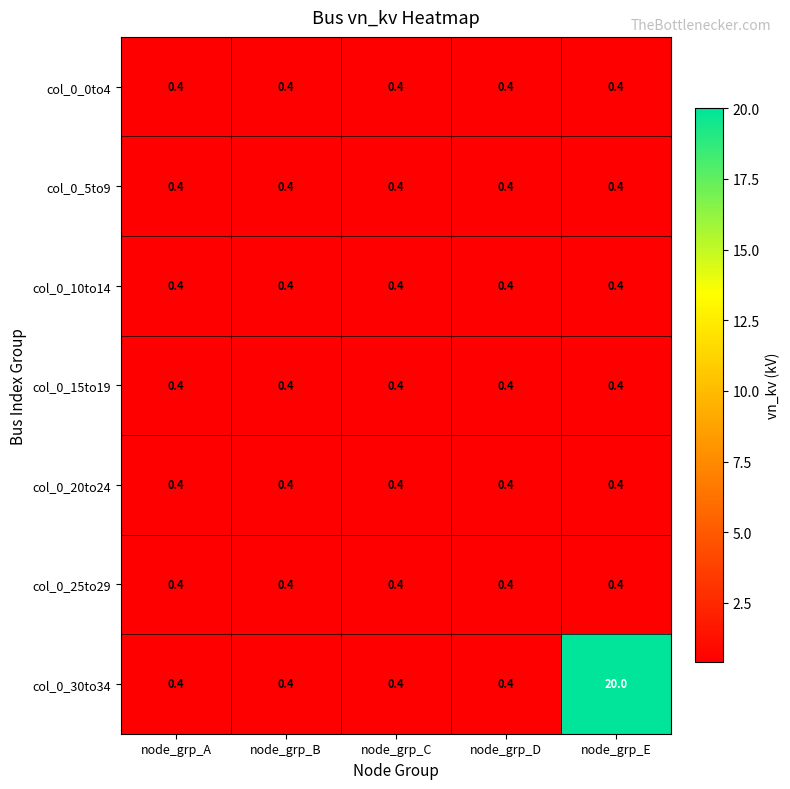

Which series has the largest range (max minus min)?

col_0_30to34